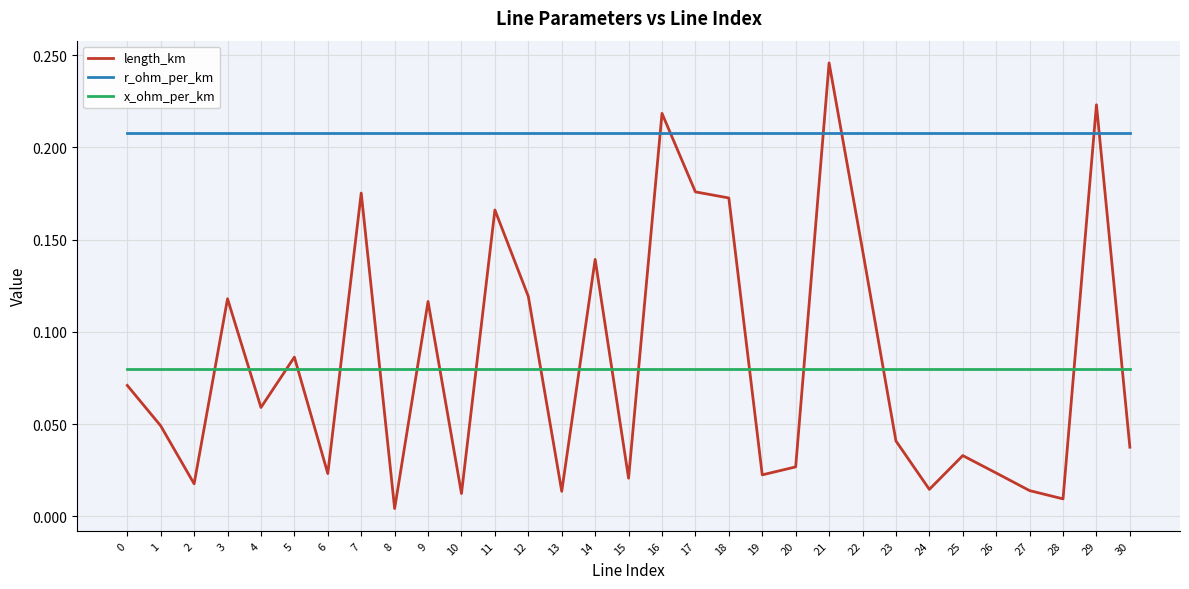

Which series changed the most between 0 and 18?

length_km